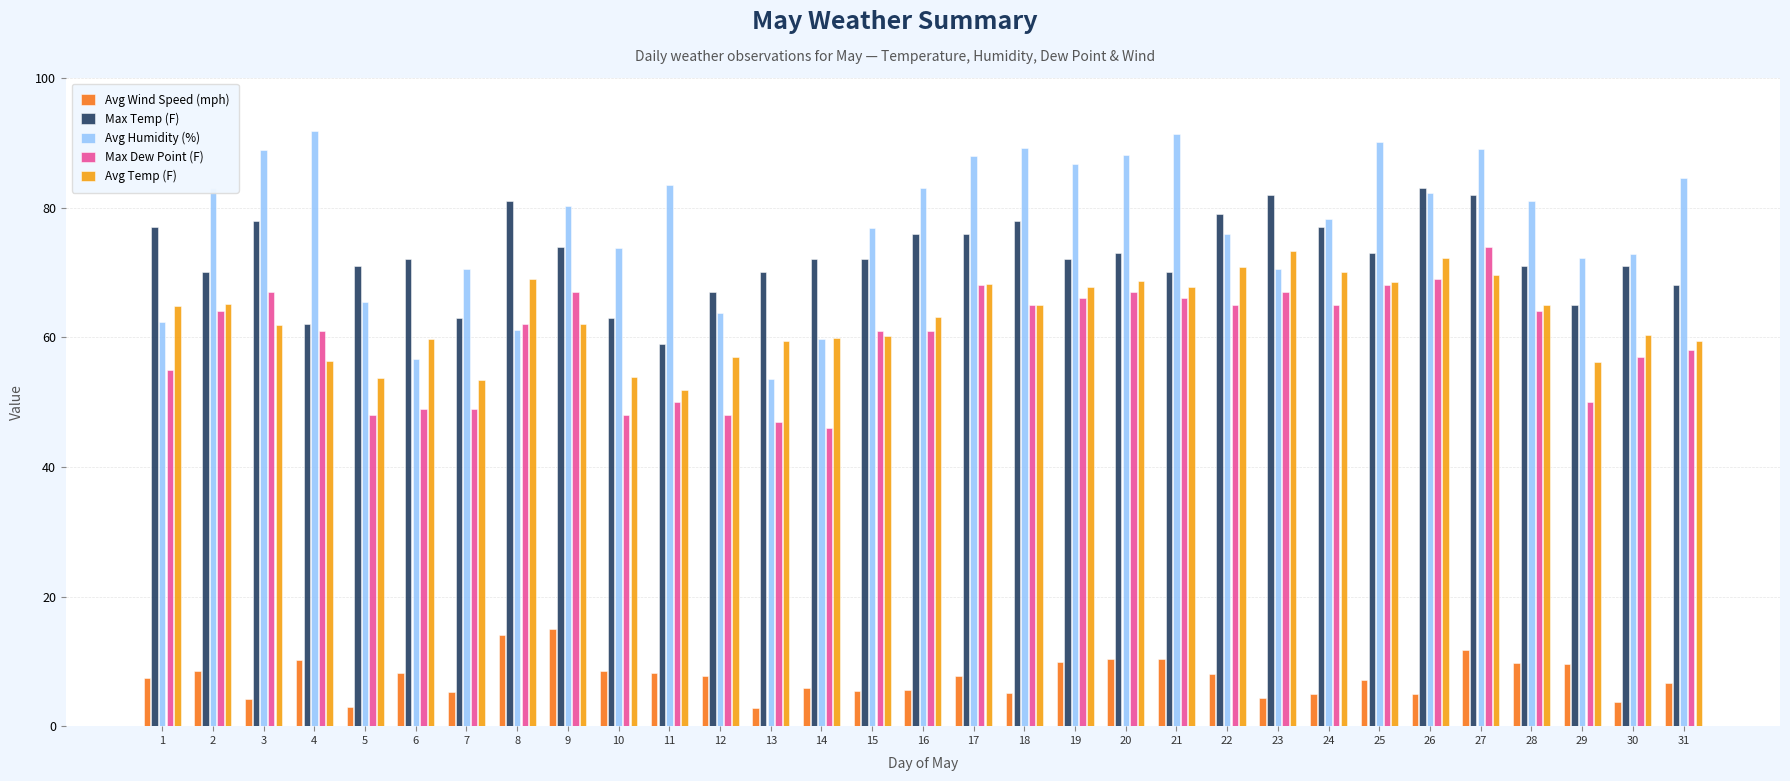

Which category has the lowest value in the Max Dew Point (F) series?

14